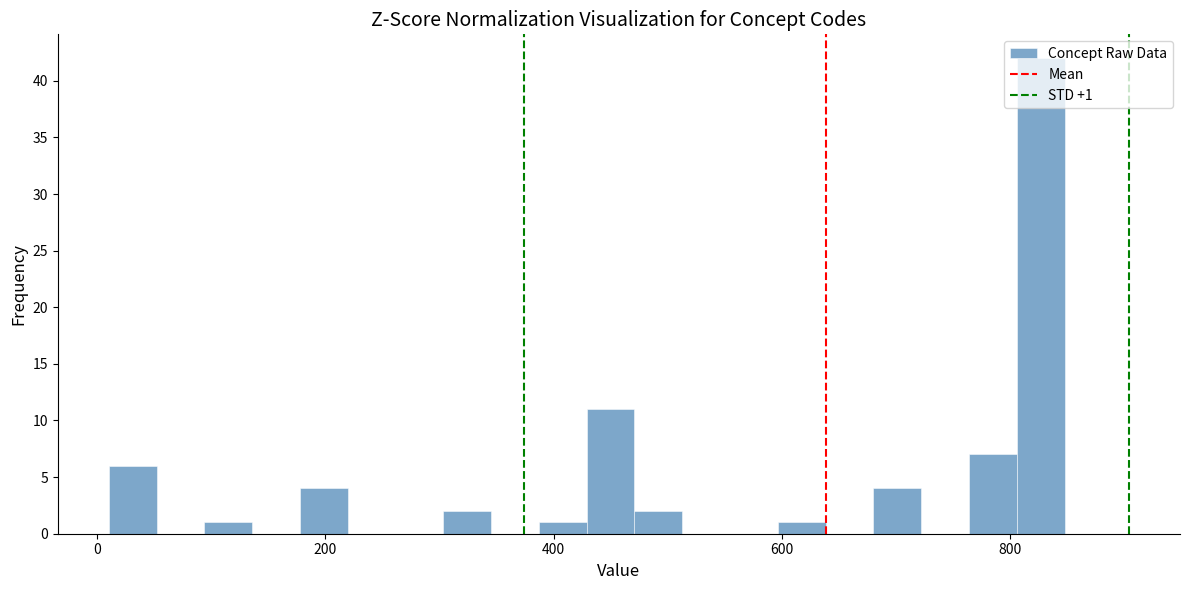

Around what value on the x-axis is the tallest bar? Give the approximate position of its centre, as read against the axis.

820